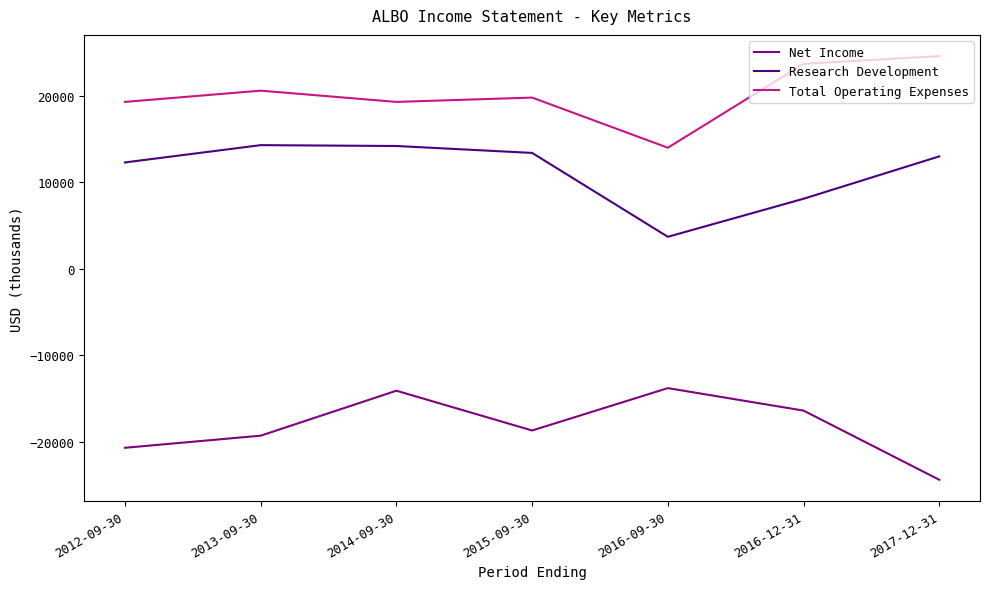

What is the average value of the Net Income series?

-18200